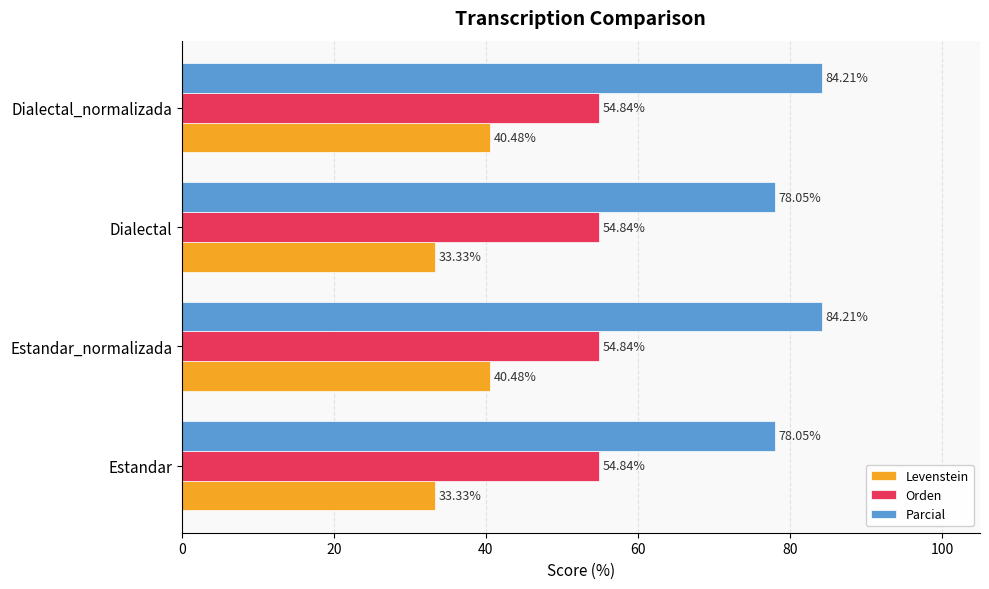

Is the value of Orden at Dialectal greater than the value of Levenstein at Estandar?

Yes